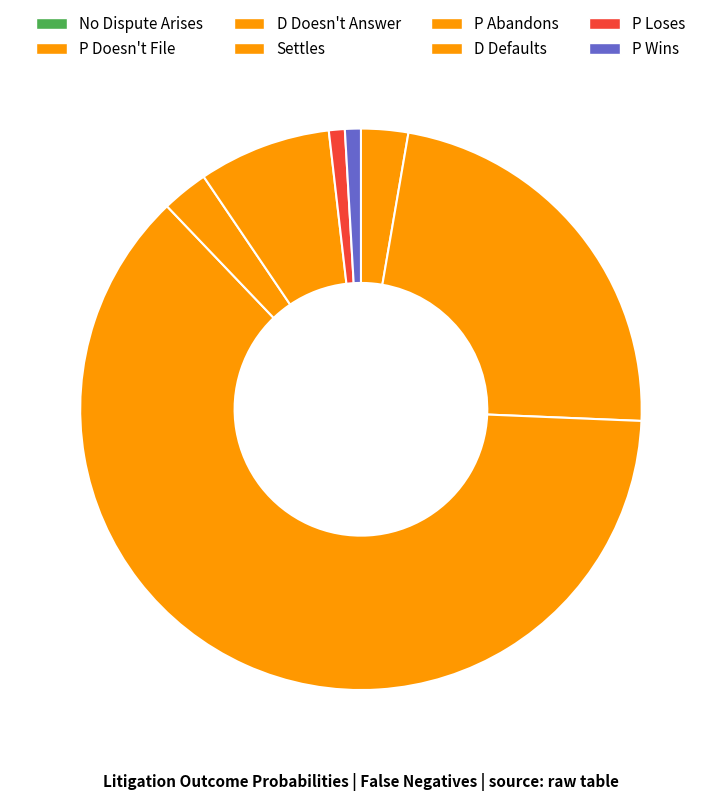

Is it true that P Abandons is 1% of the pie?

False